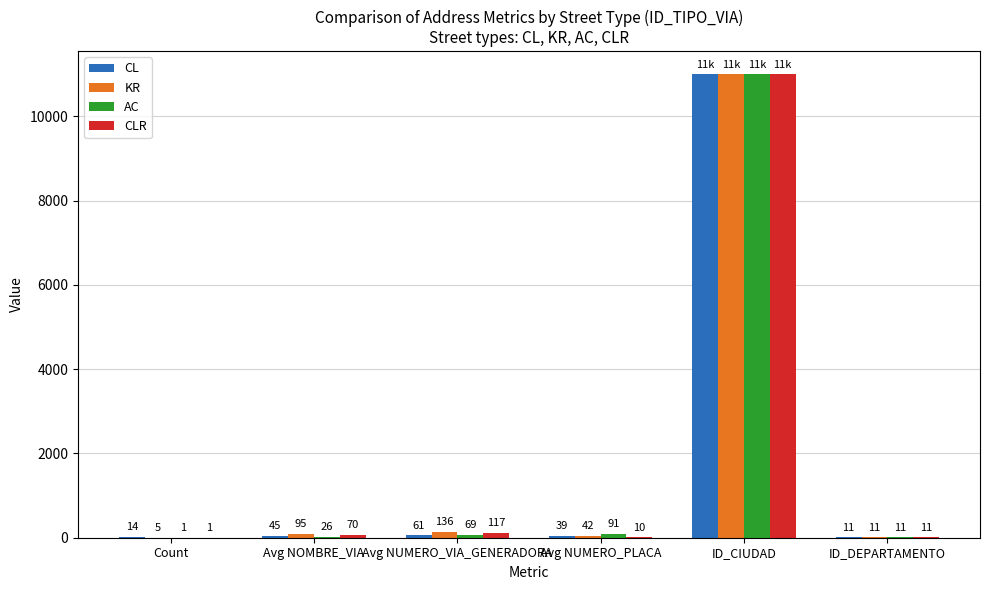

What is the total value across all series at ID_DEPARTAMENTO?

44